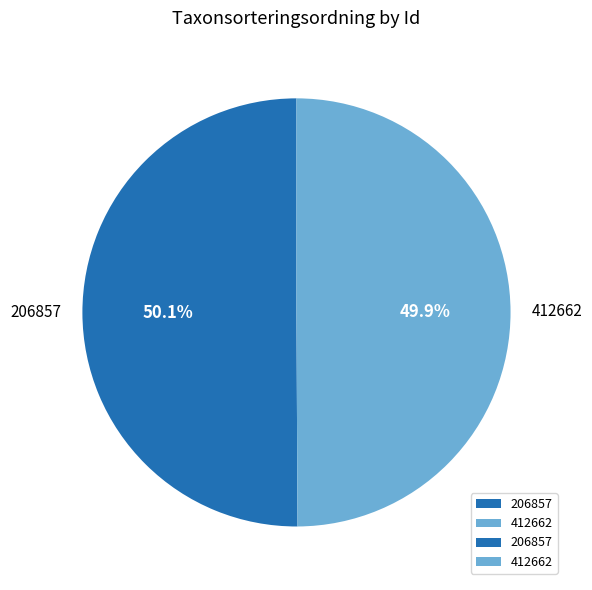

Is there any slice that represents more than half of the pie?

Yes